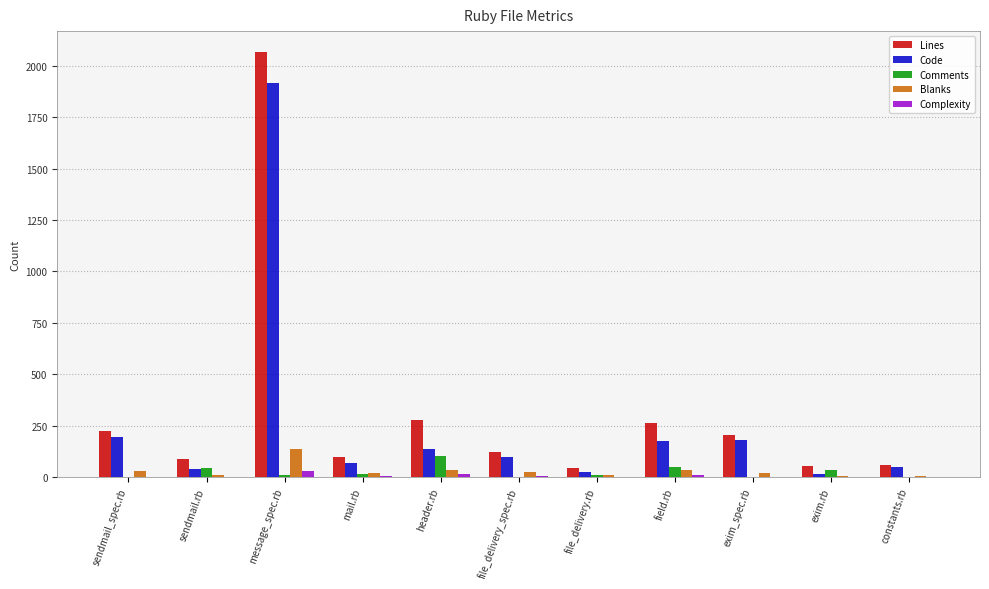

The Code series shows 67 at mail.rb. True or false?

True